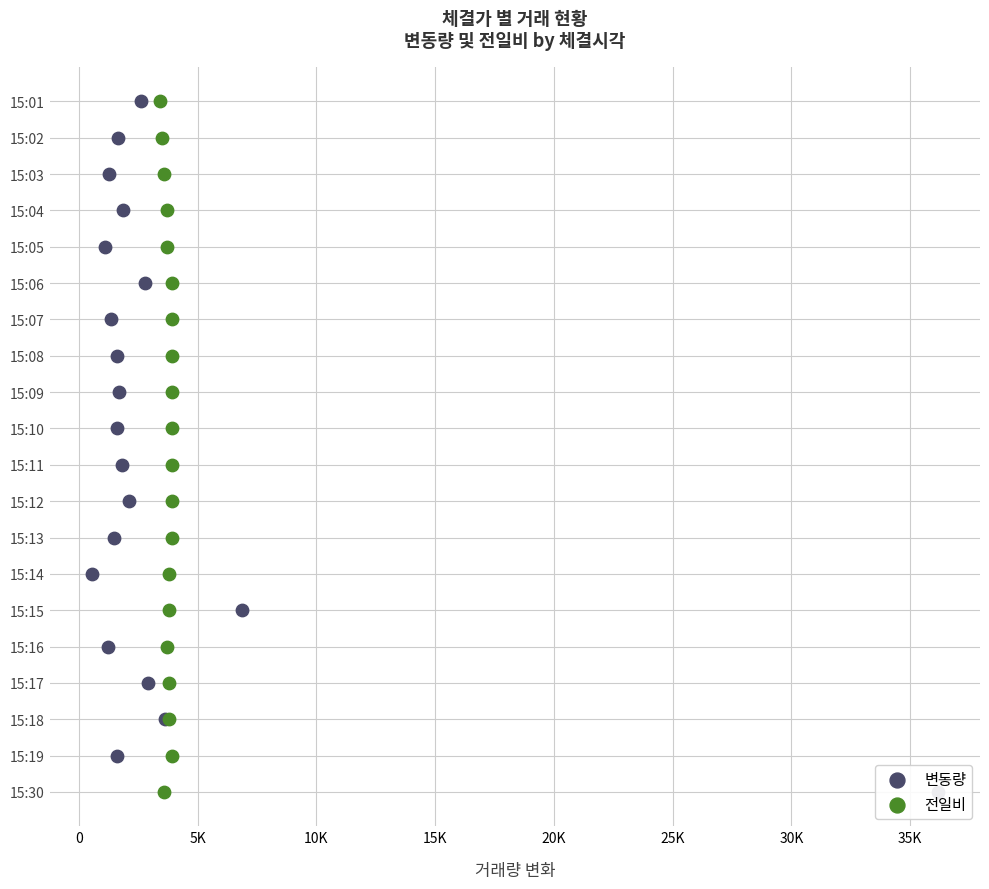

Which series reaches the maximum Y coordinate?

변동량